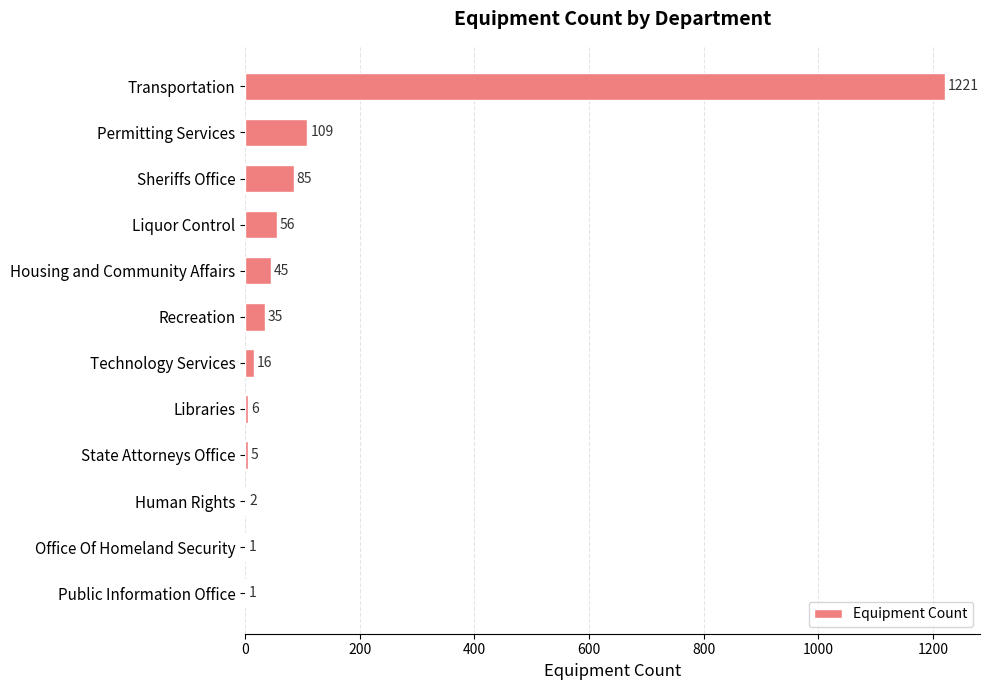

What is the sum of all values?

1582